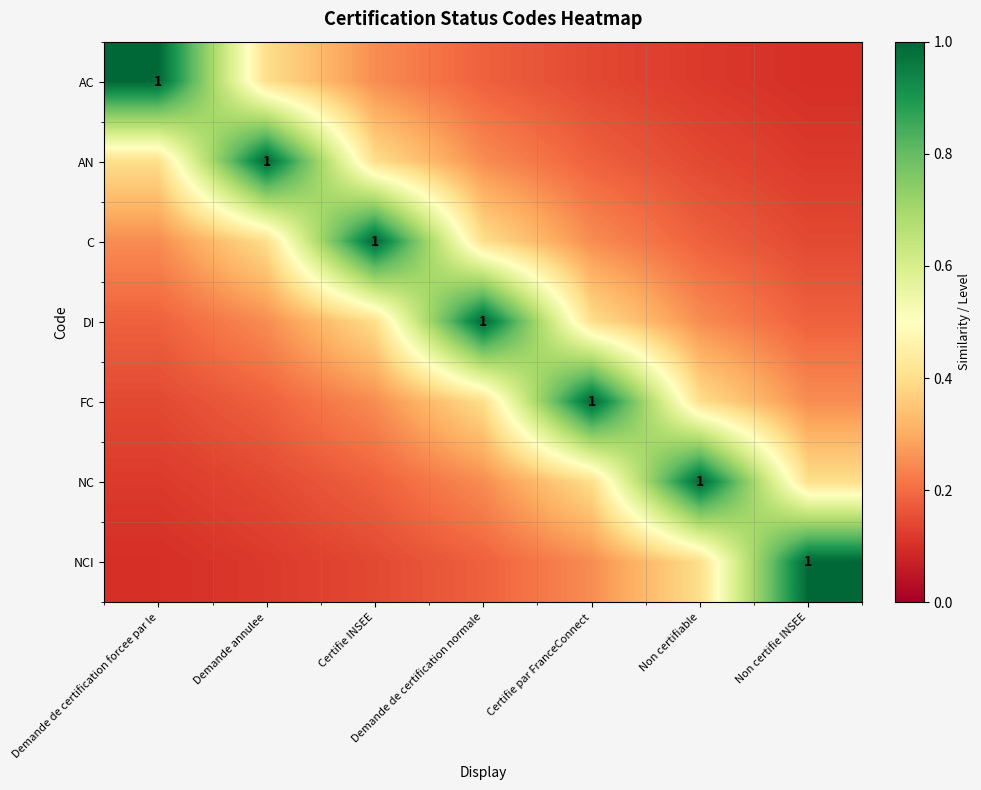

What is the highest value of the C series?

1.0